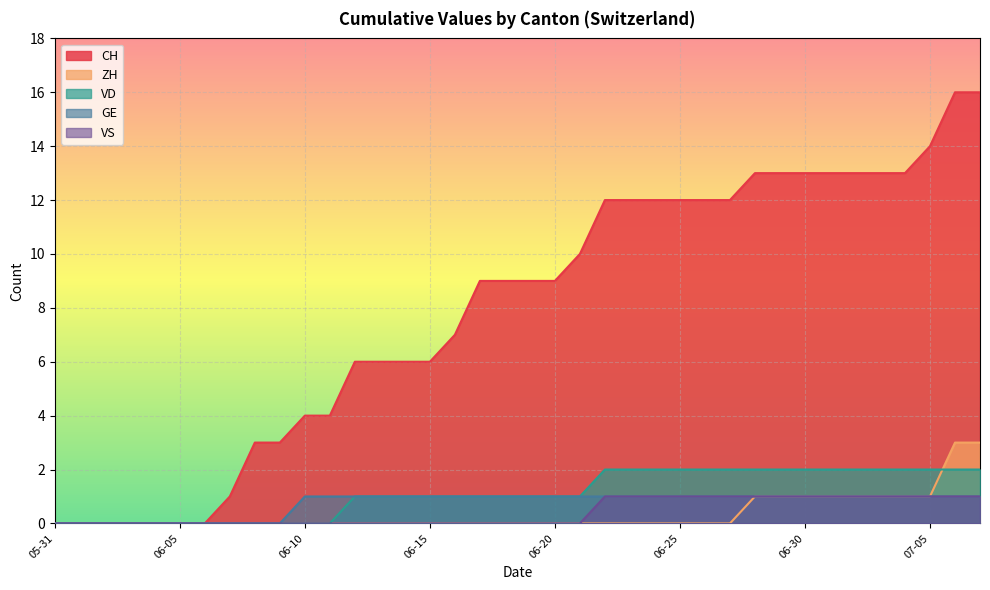

How many ZH values are between 0 and 1?

36